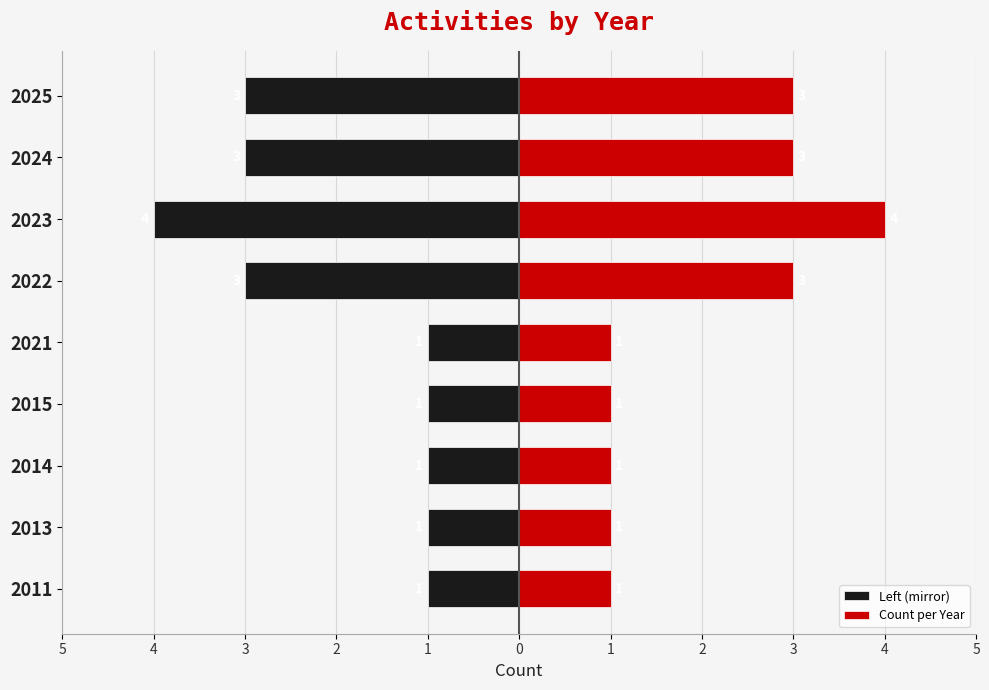

Is it true that Count per Year equals 1 at 2021?

True